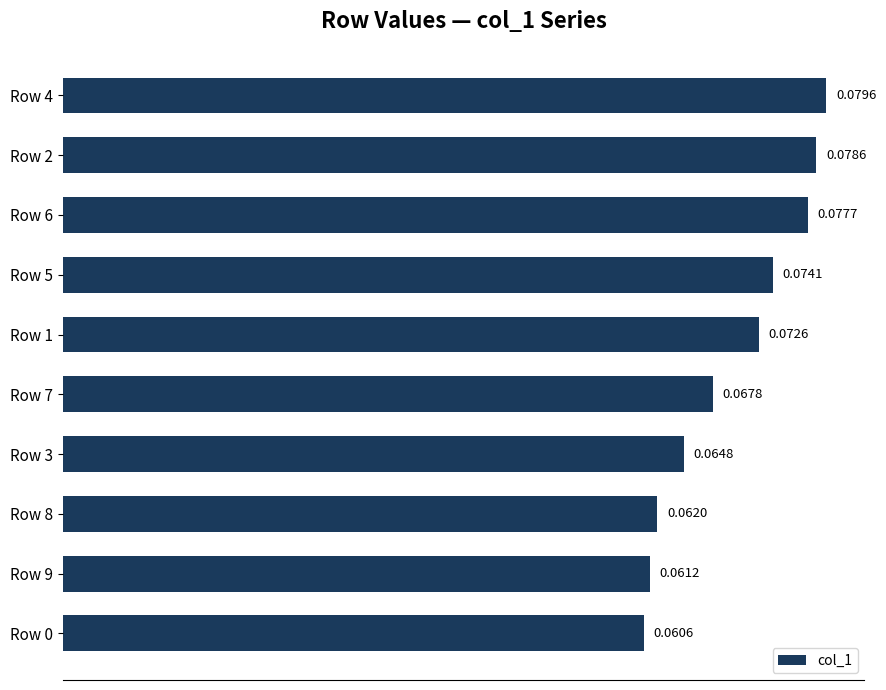

How many bars are there in total?

10